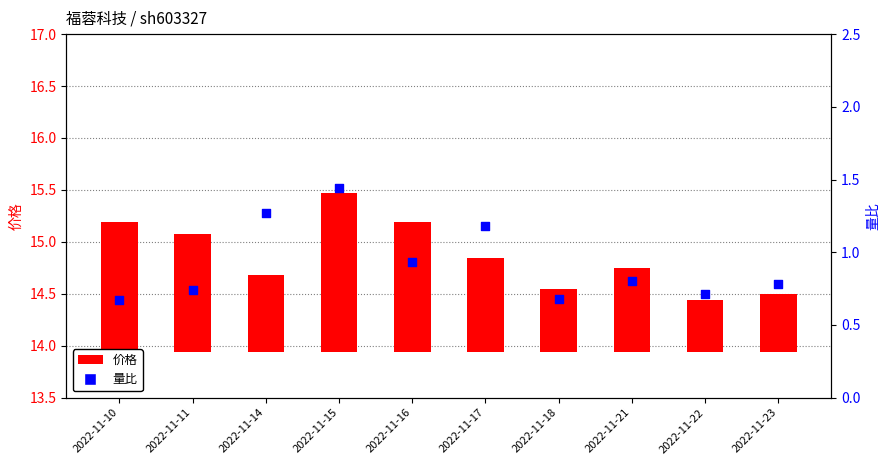

What is the total value across all series at 2022-11-10?

1.9